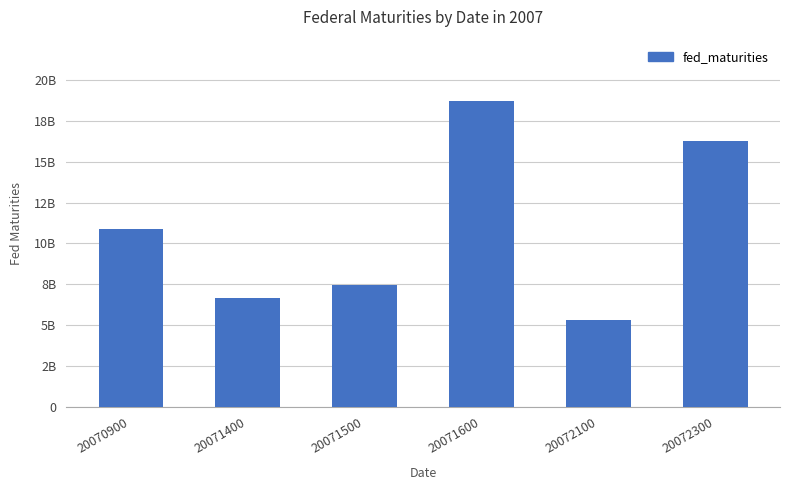

The value at 20071600 is 12744664725. True or false?

False